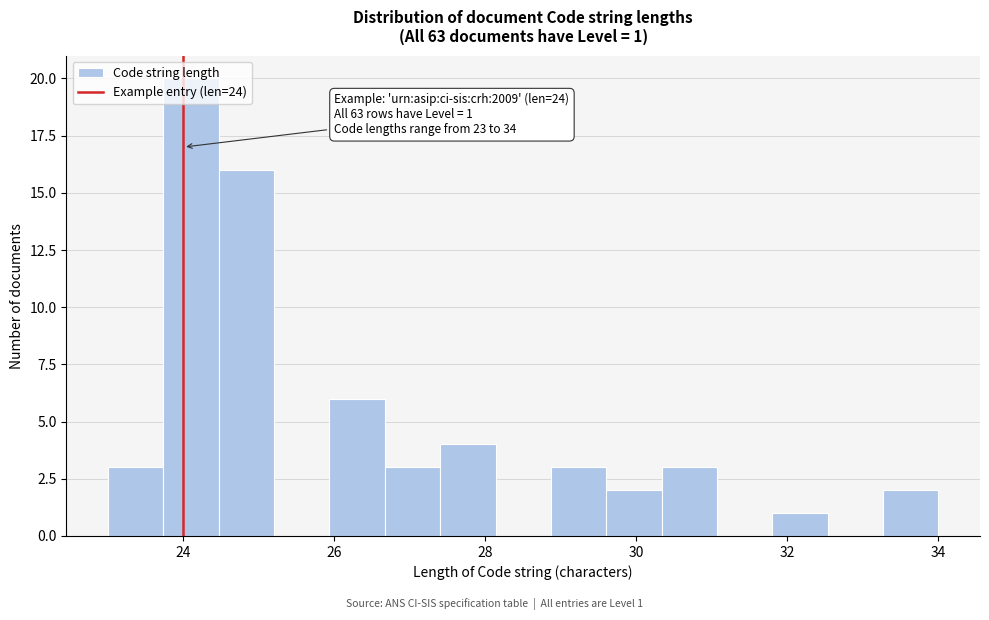

Read against the x-axis, roughly where is the centre of the tallest bar?

24.2